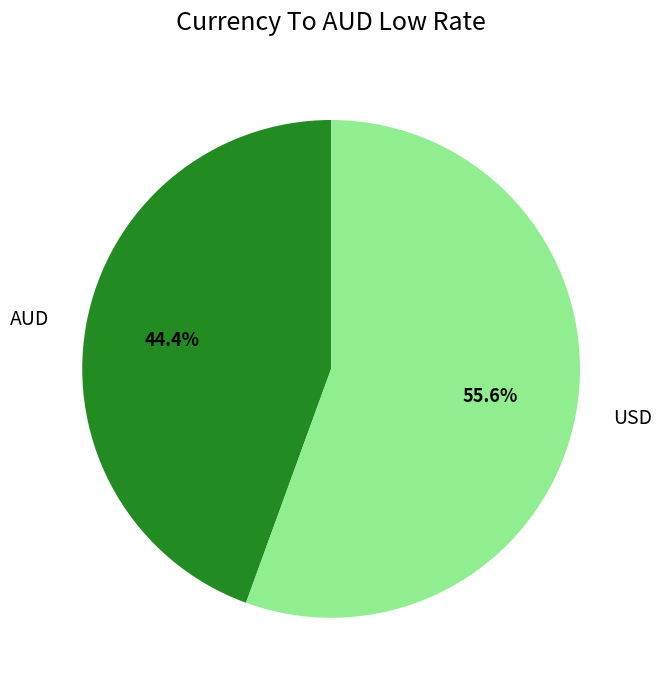

Count the number of slices in the pie.

2